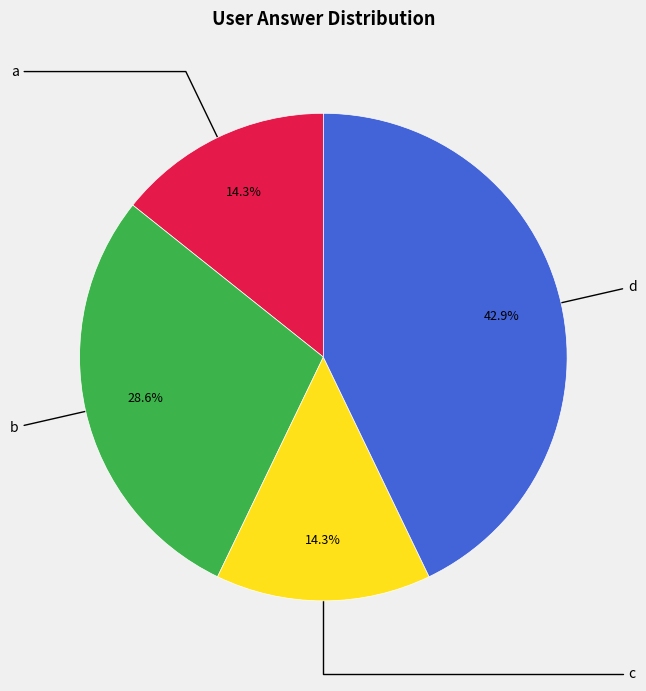

Which category has the biggest portion of the pie?

d